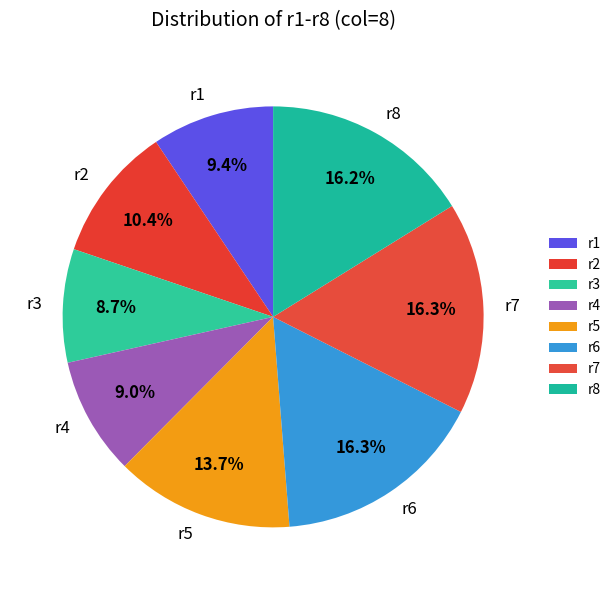

To the nearest percent, what is the average slice percentage?

12%